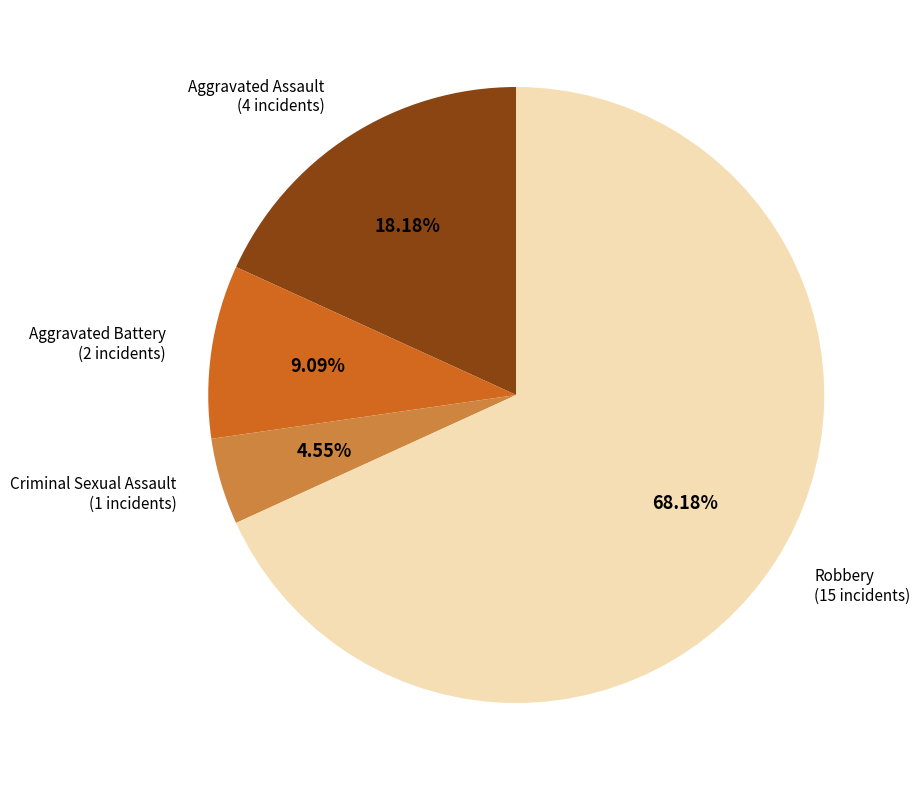

What percentage is the Robbery slice, to the nearest percent?

68%